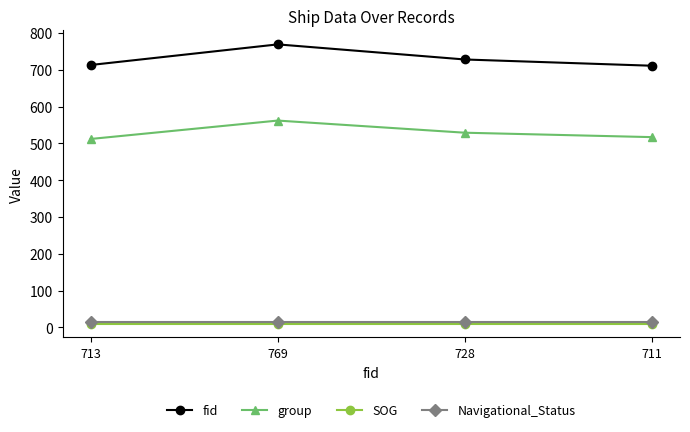

True or false: group and SOG cross at least once.

False